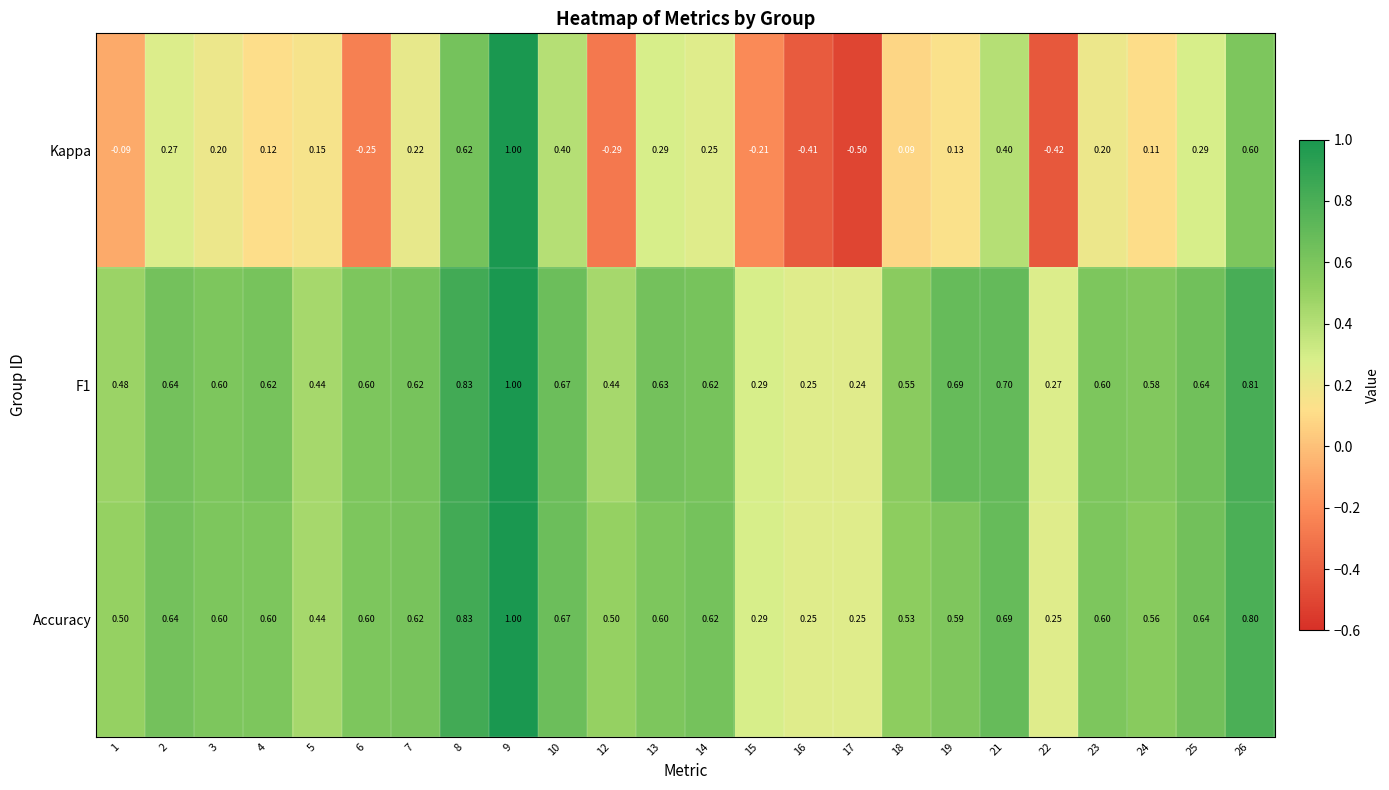

Between 8 and 25, which series saw the biggest shift?

Kappa